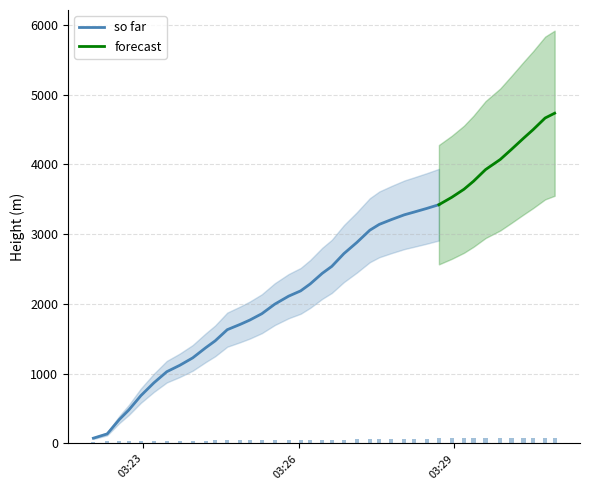

What is the minimum value shown in the chart?

23.9